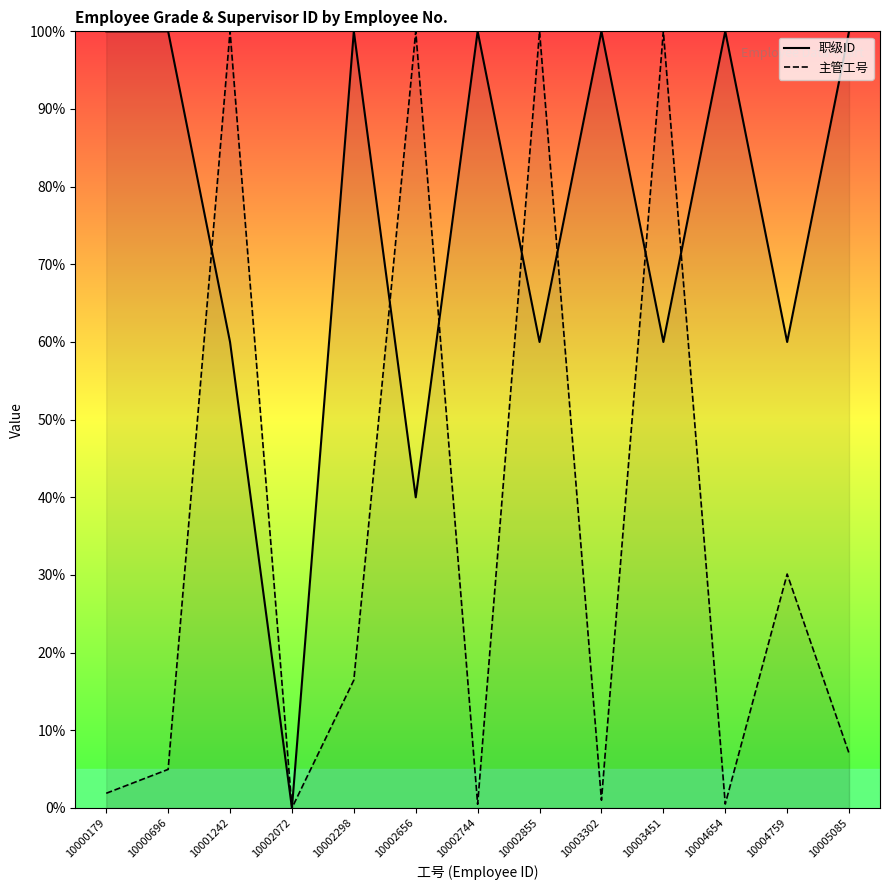

The 主管工号 series shows 100.0 at 10002855. True or false?

True